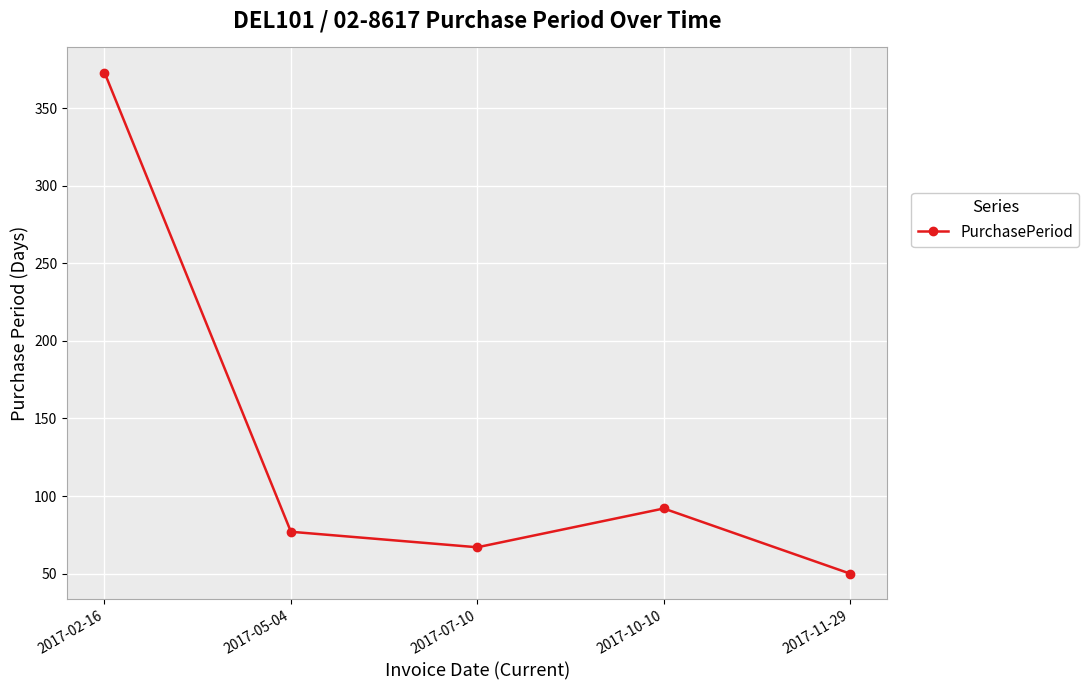

Does the chart have visible grid lines?

Yes